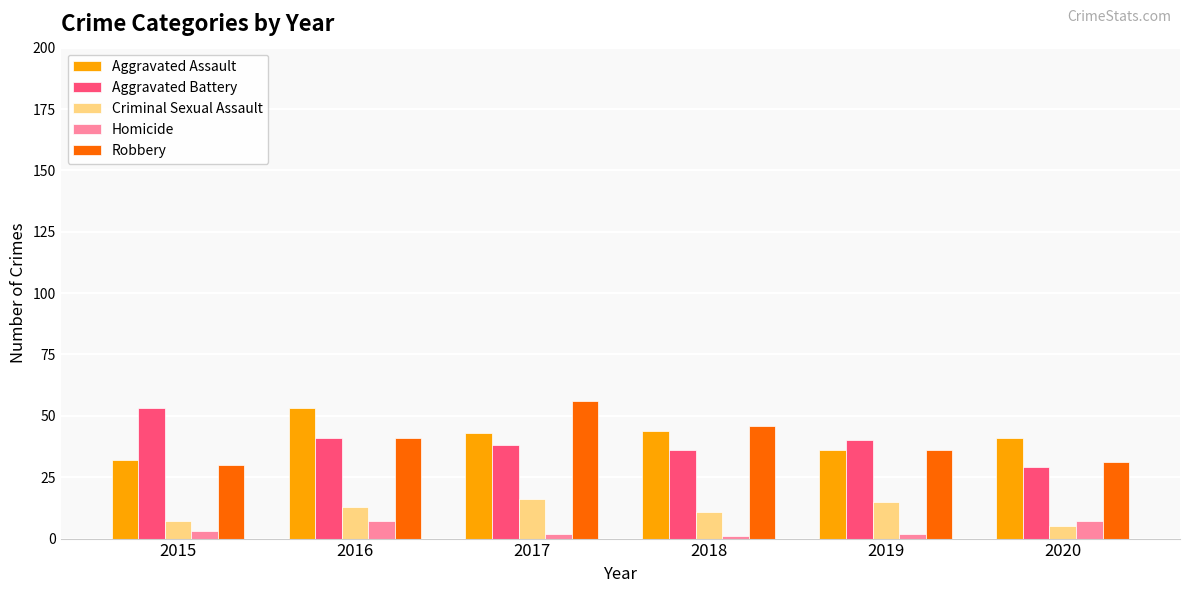

What is the value of the Aggravated Battery bar at the 6th from the left?

29